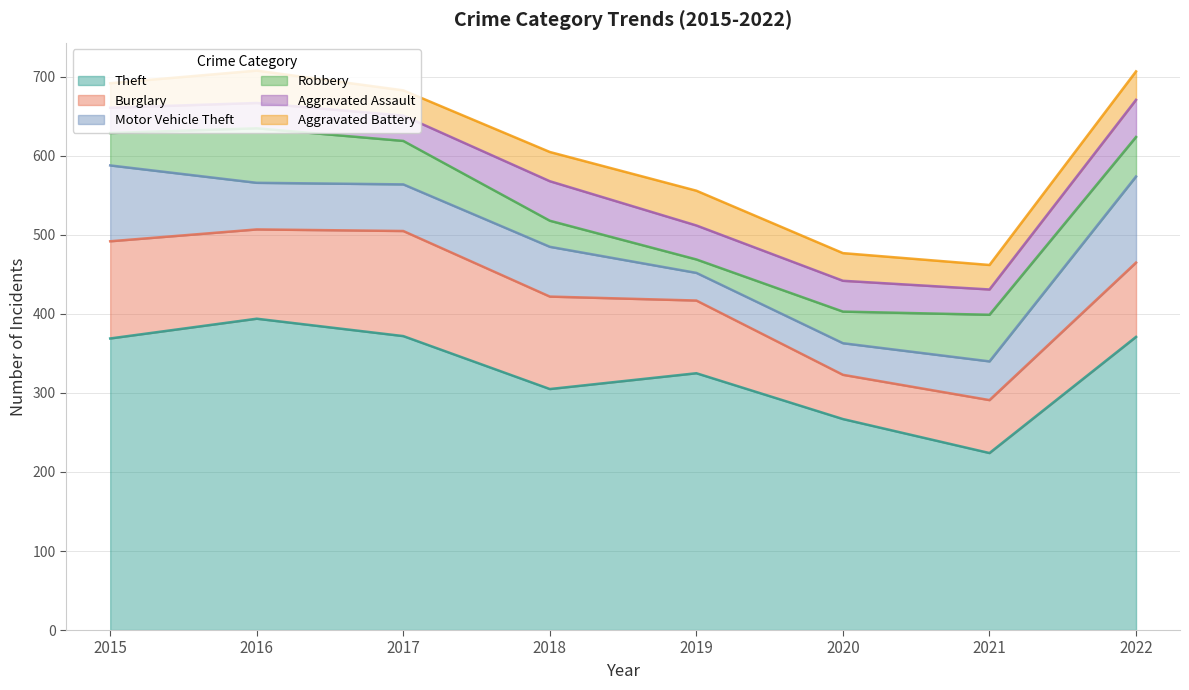

What is the total value across all series at 2021?

462